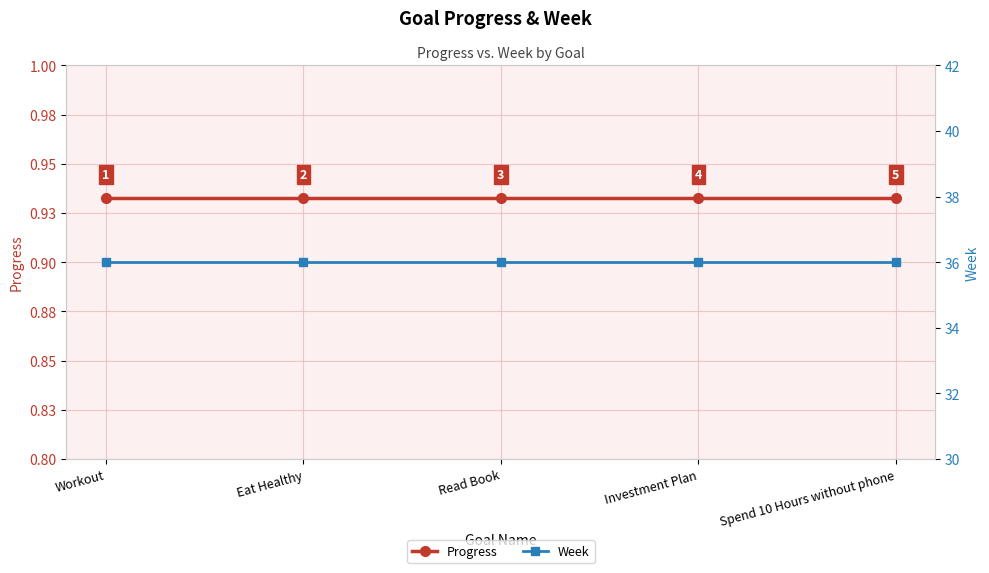

What is the total value across all series at Read Book?

36.9